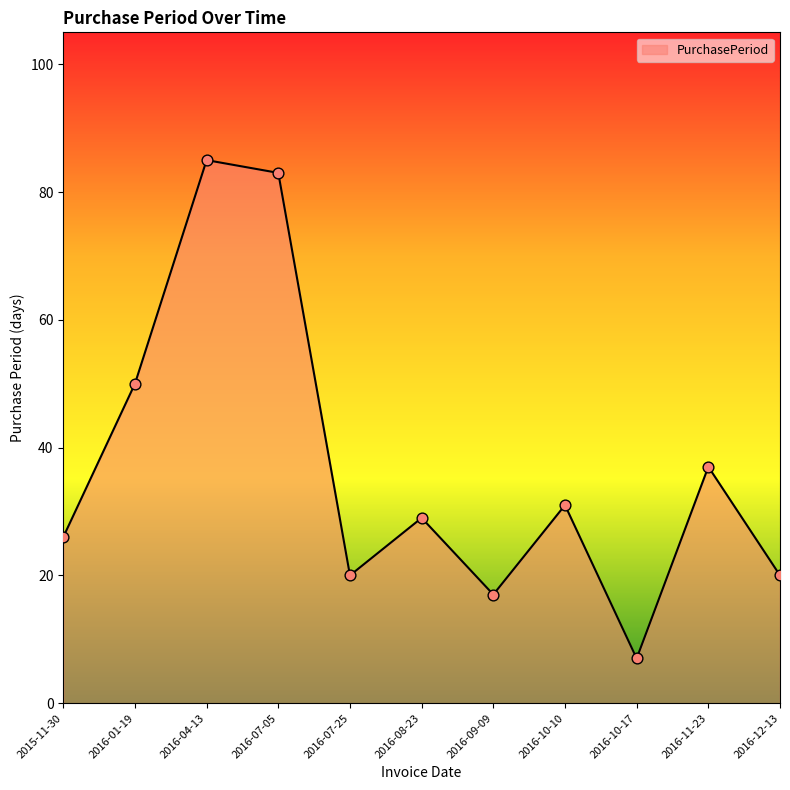

What is the change in value from 2016-01-19 to 2016-10-10?

-19